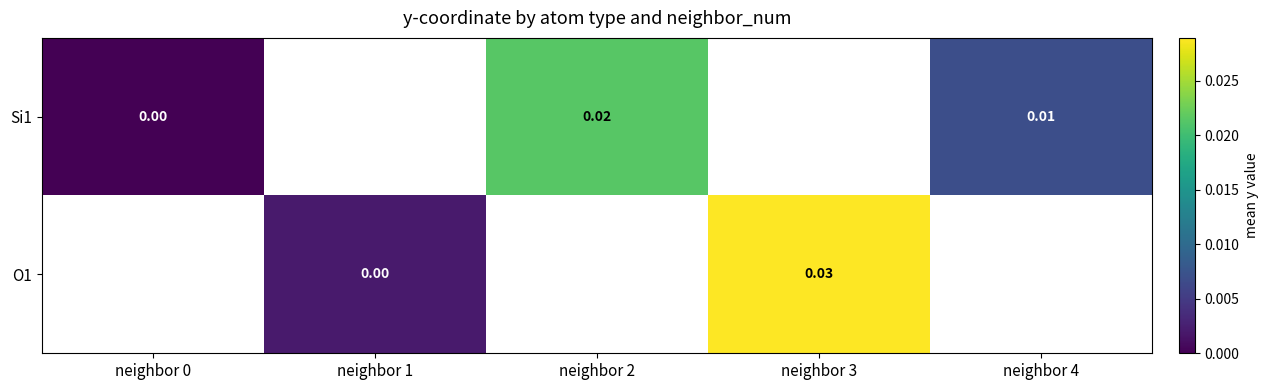

Where is Si1 nearest to the value 0?

neighbor 0